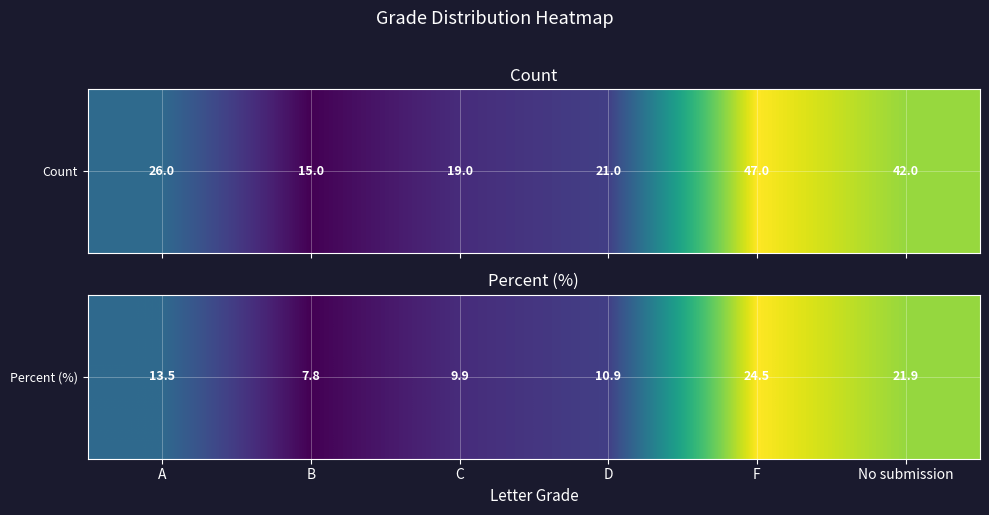

What is the difference between the second highest and second lowest values?

12.0